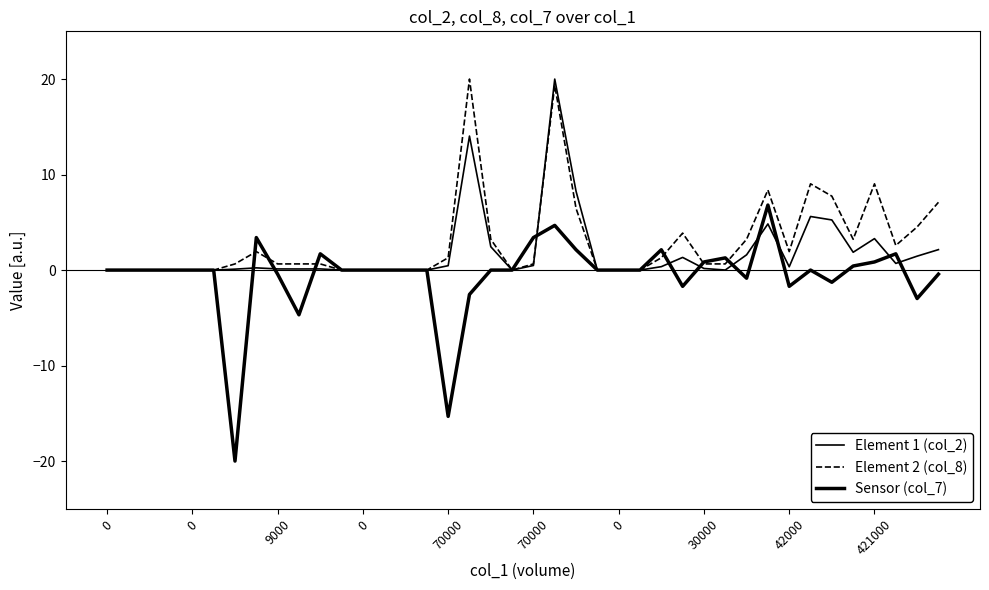

What is the difference between the second highest and second lowest values in the Element 1 (col_2) series?

14.0